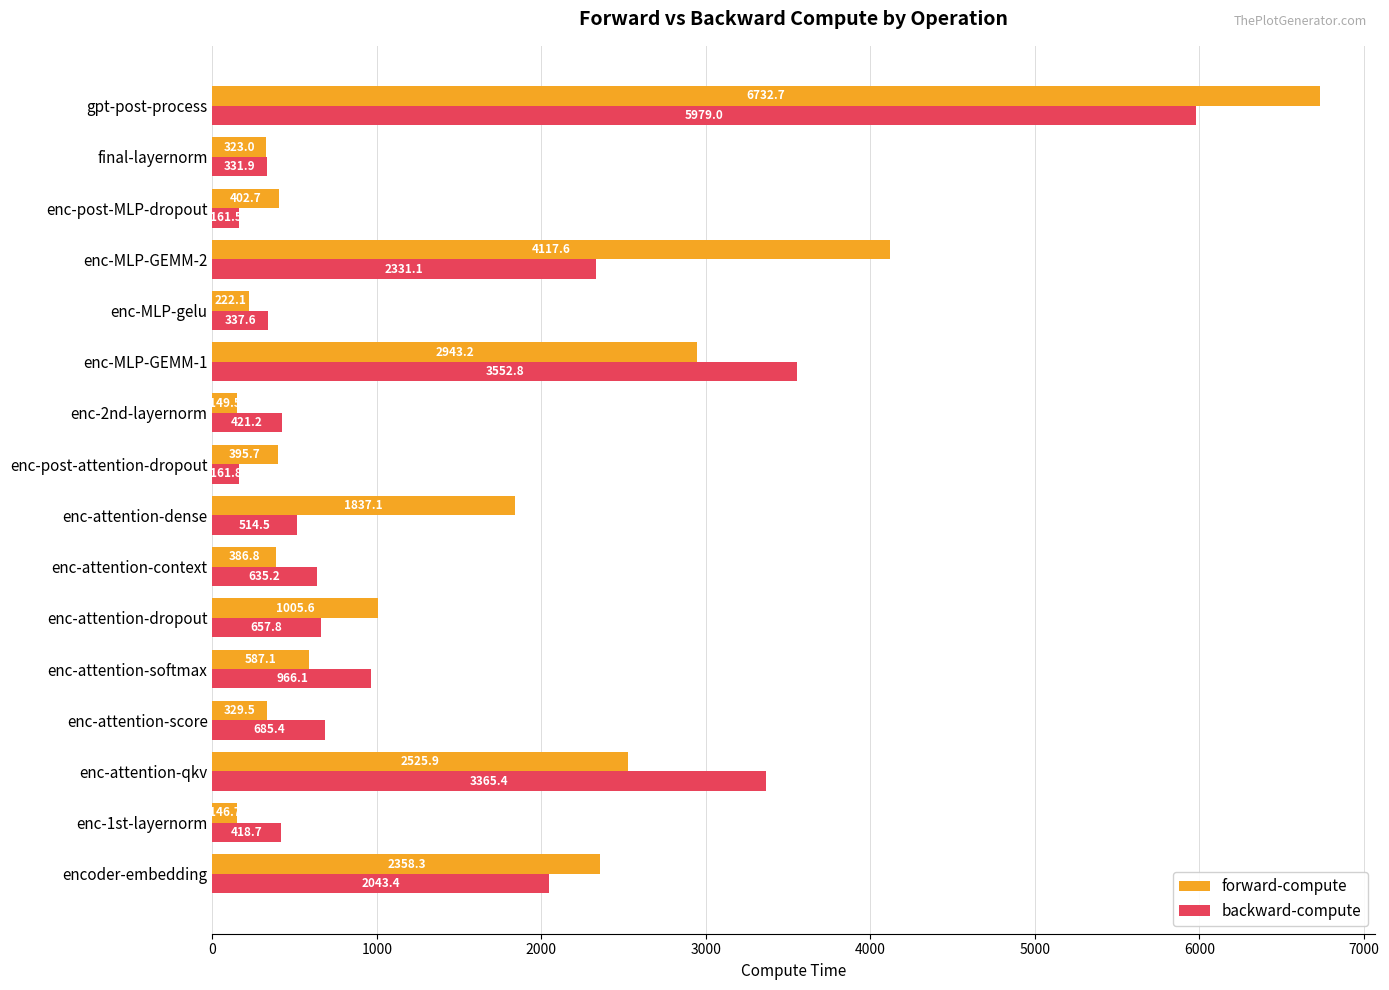

What are all the series names shown in the legend?

forward-compute, backward-compute